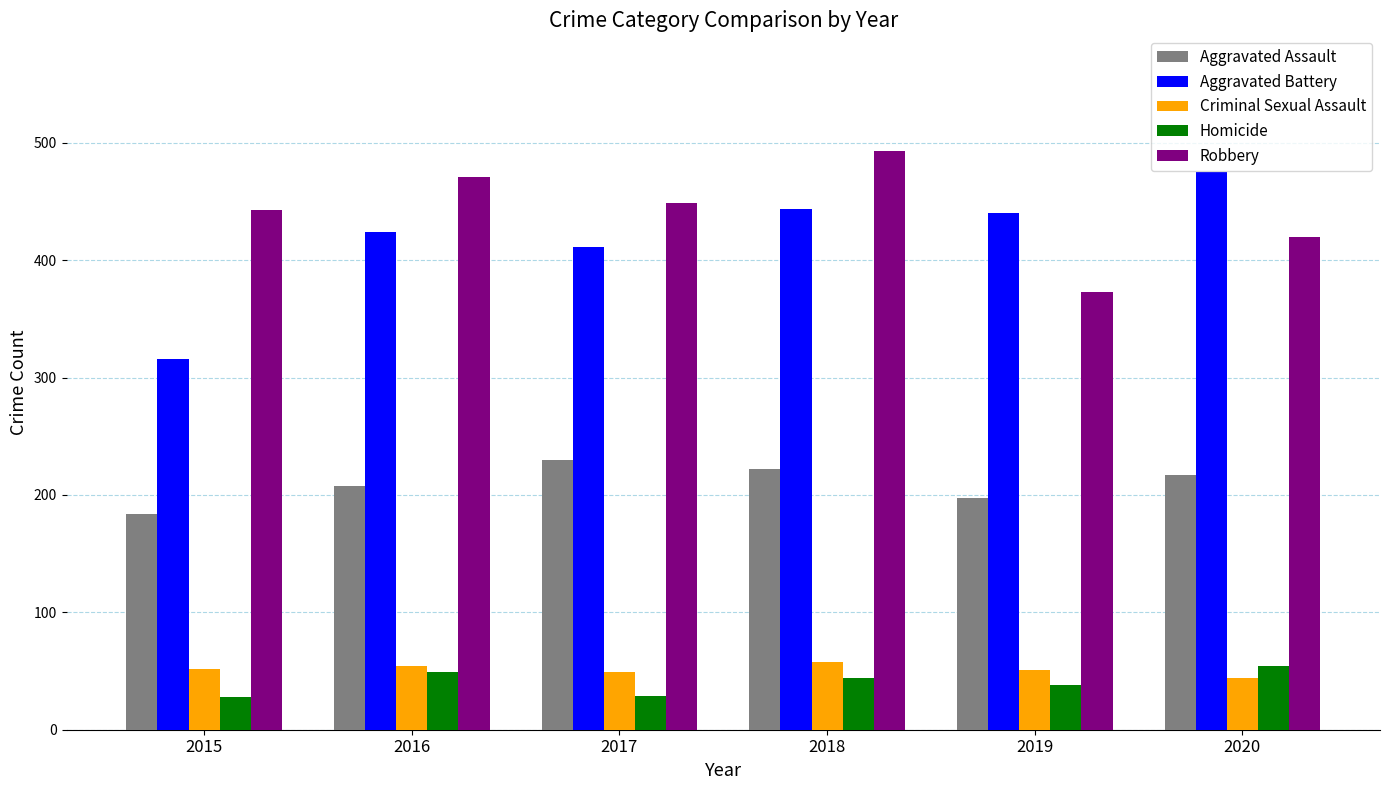

How many data points does each series have?

6